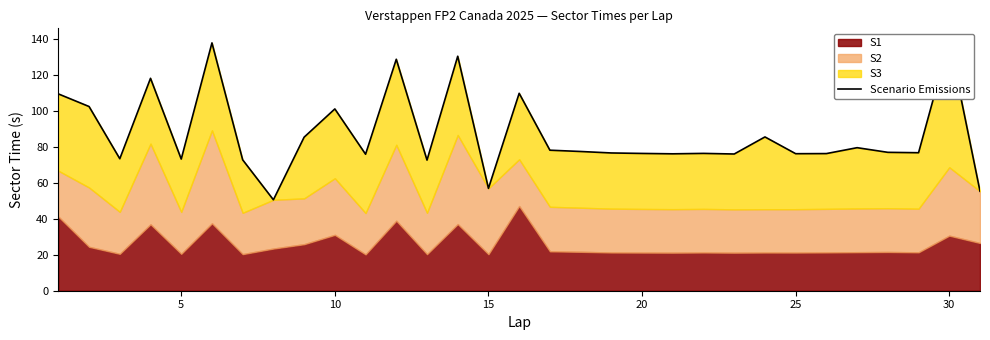

At which label is the value closest to 94?

10